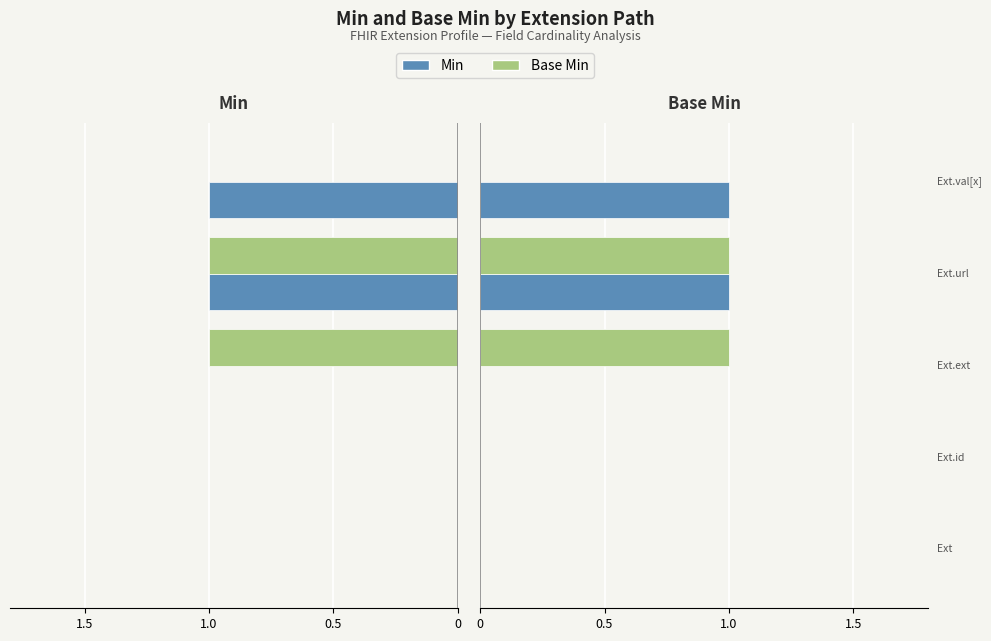

How many bars are there in total?

10